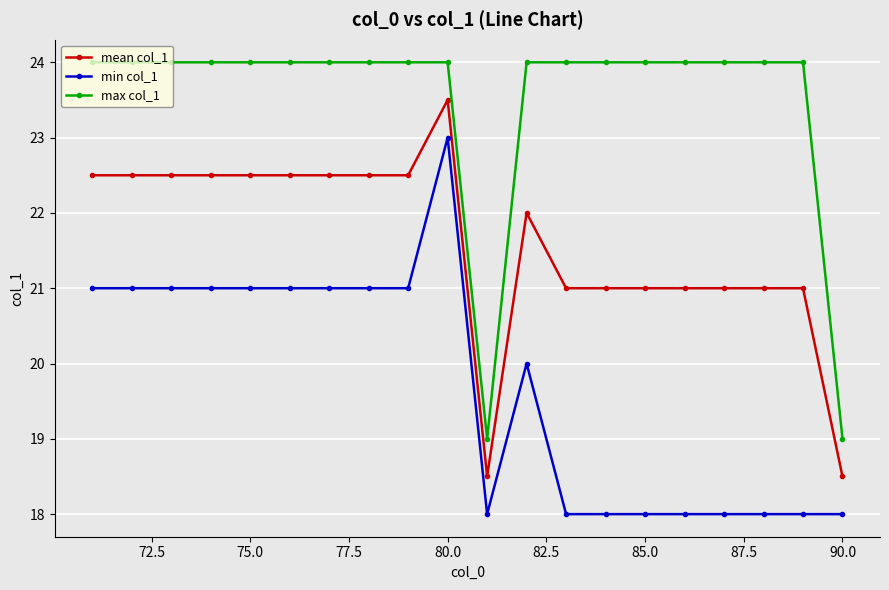

What is the difference between the second highest and second lowest values in the min col_1 series?

3.0